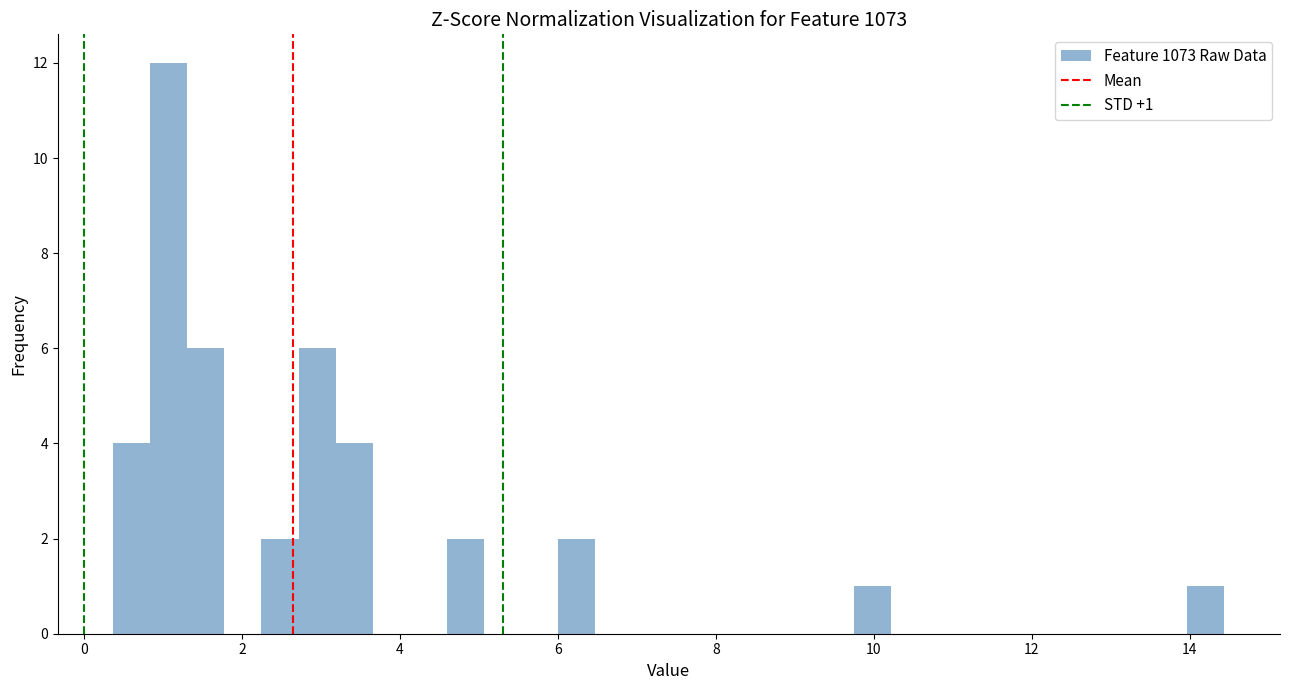

Around what value on the x-axis is the tallest bar? Give the approximate position of its centre, as read against the axis.

1.0